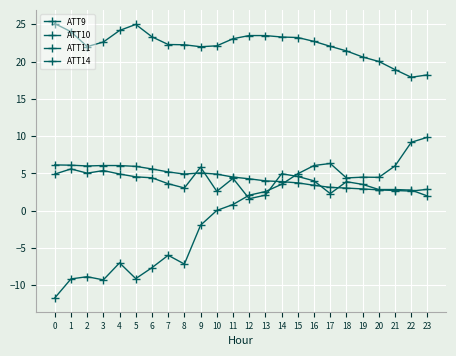

How many distinct data groups are displayed?

4